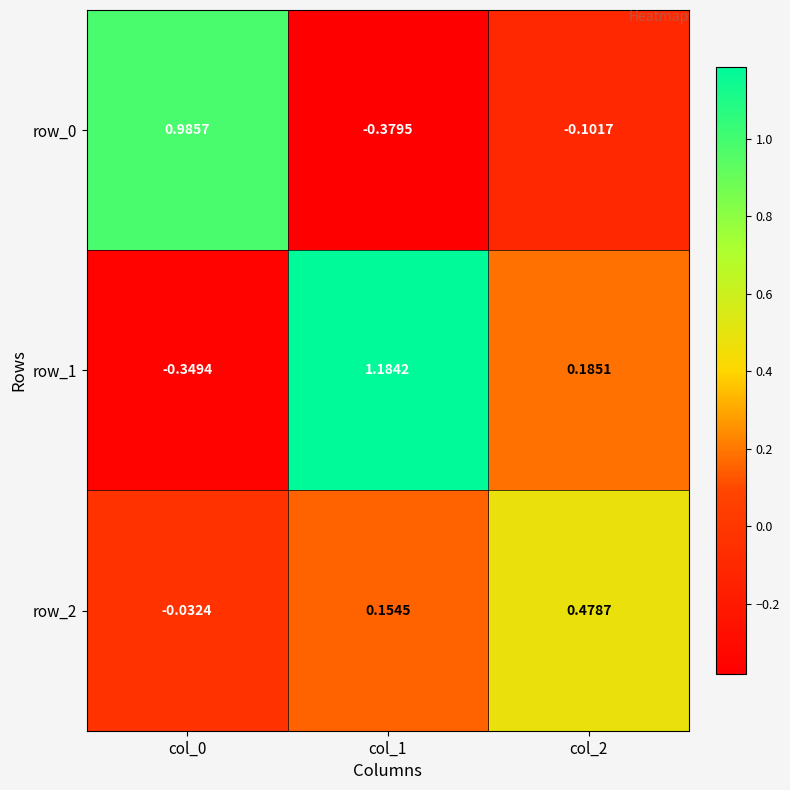

At which category does the chart reach its minimum across all series?

col_1